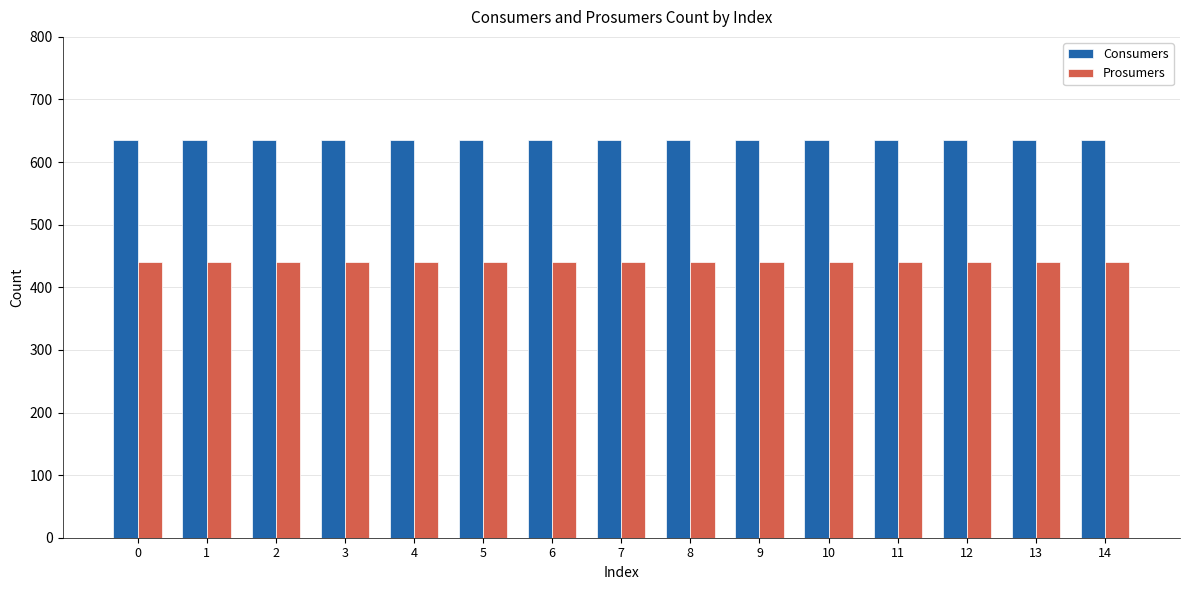

Is it true that Consumers equals 635 at 7?

True